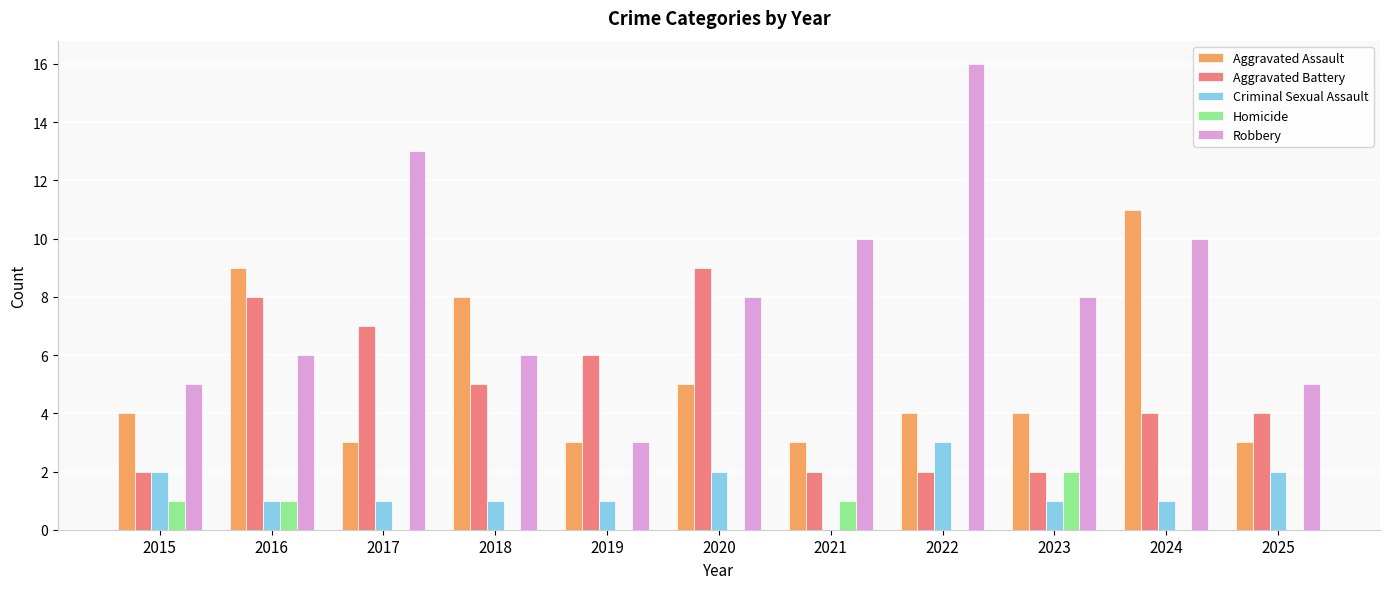

Is the value of Aggravated Battery at 2016 greater than the value of Criminal Sexual Assault at 2018?

Yes